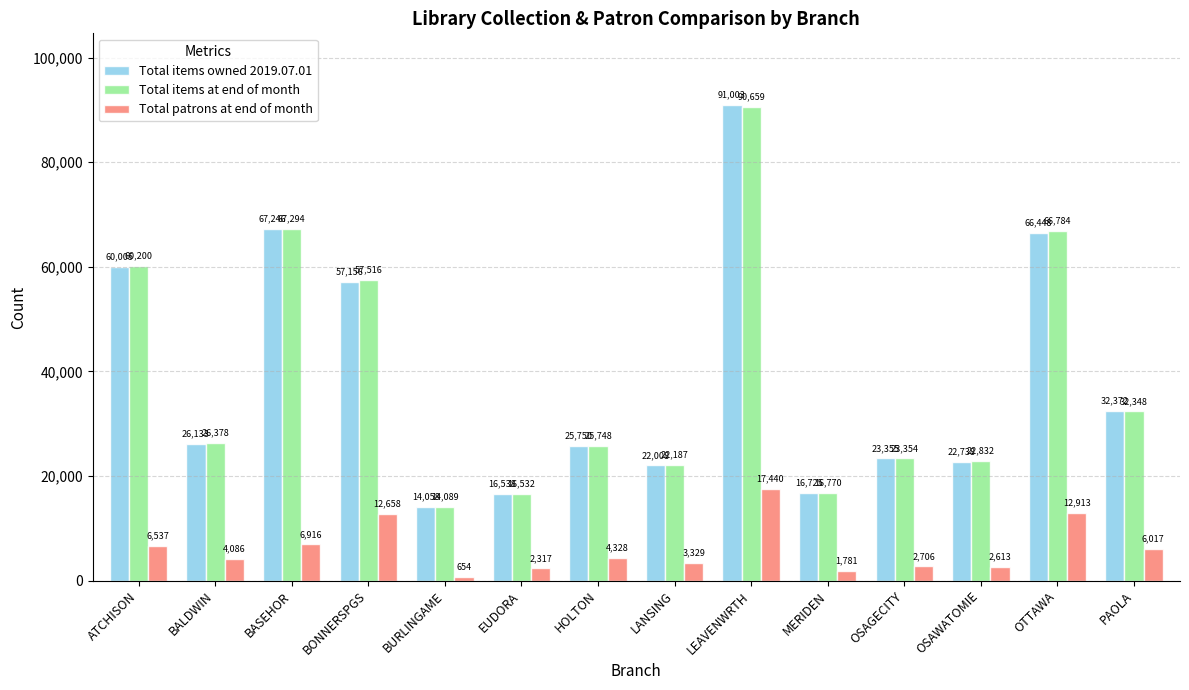

What is the approximate value of Total items at end of month at LEAVENWRTH?

90659